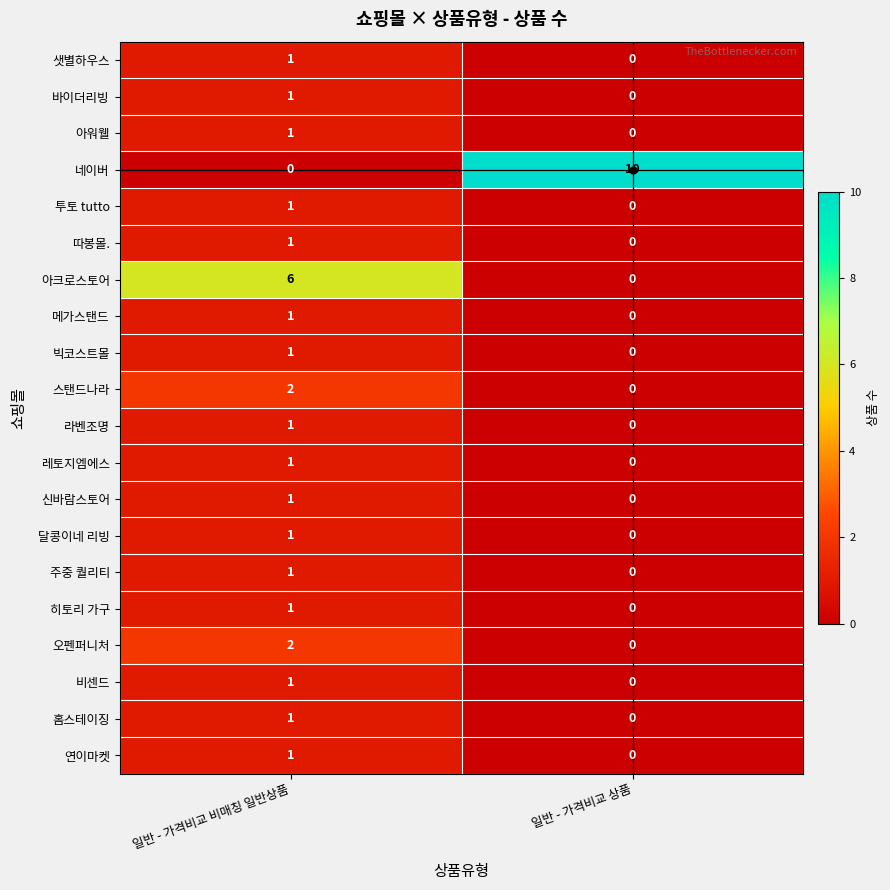

Which series has the largest range (max minus min)?

네이버